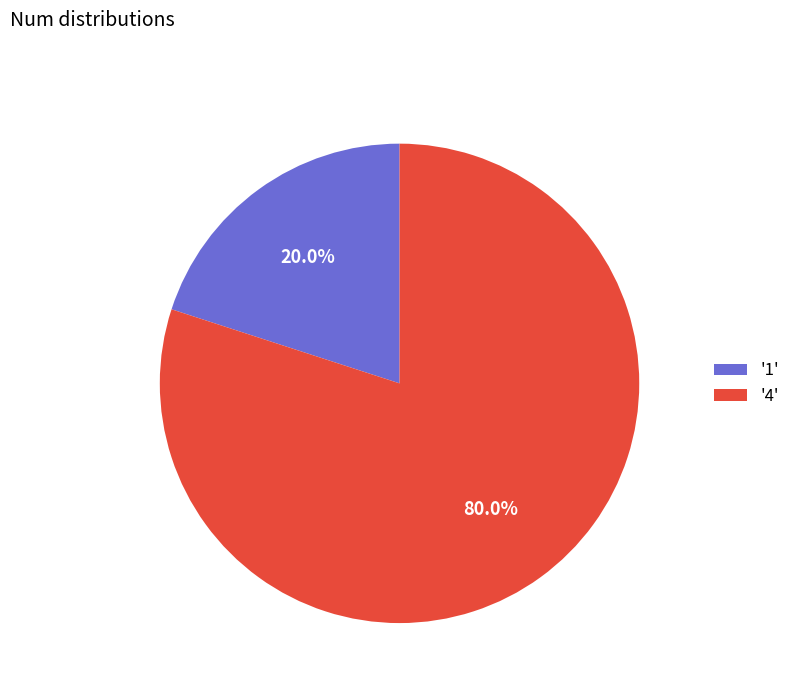

Rank the categories by value from highest to lowest.

'4', '1'